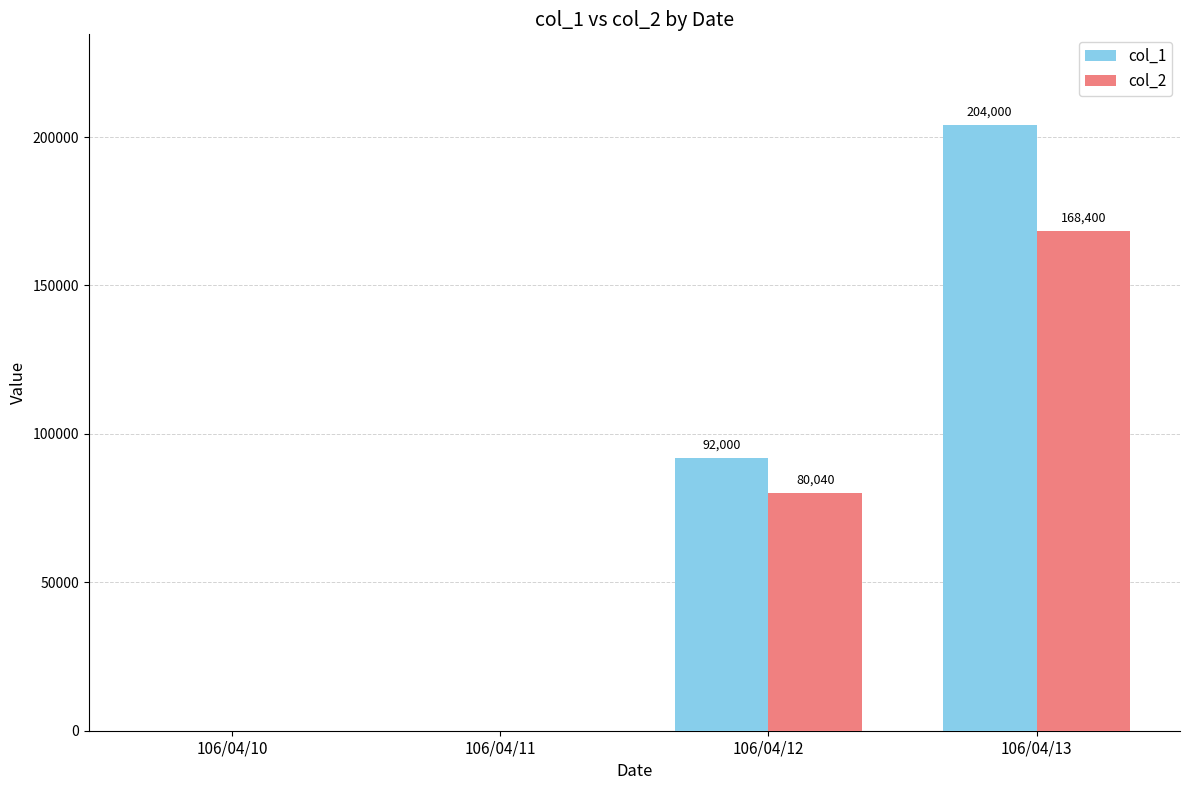

Does the chart contain stacked bars?

No